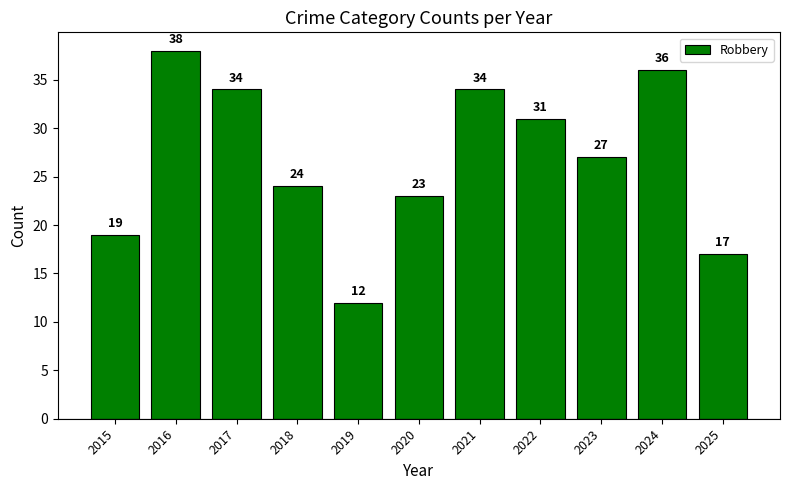

Does the chart contain any negative values?

No